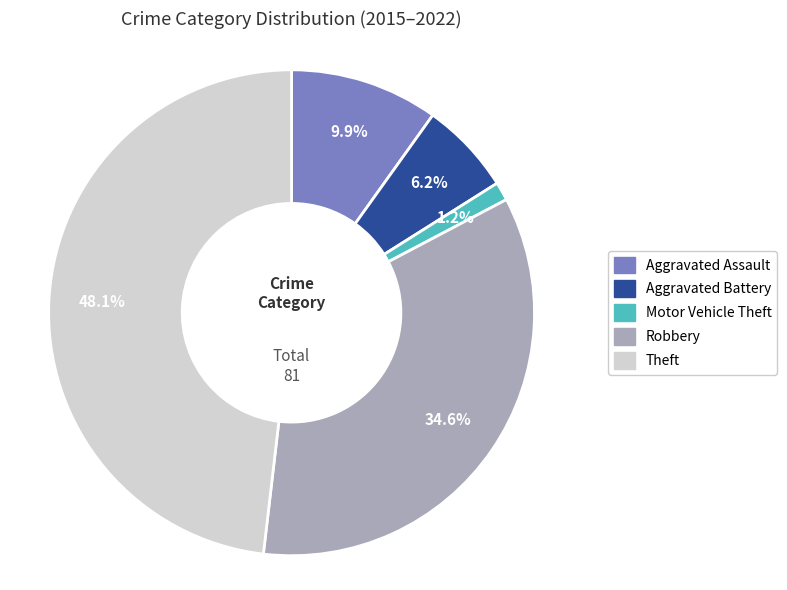

To the nearest percent, what is the difference between the largest and smallest slice percentages?

47%